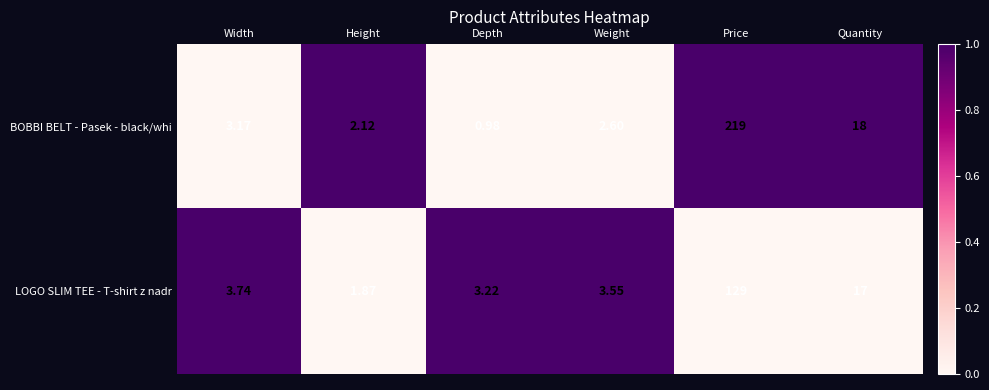

What is the total value across all series at Weight?

6.2